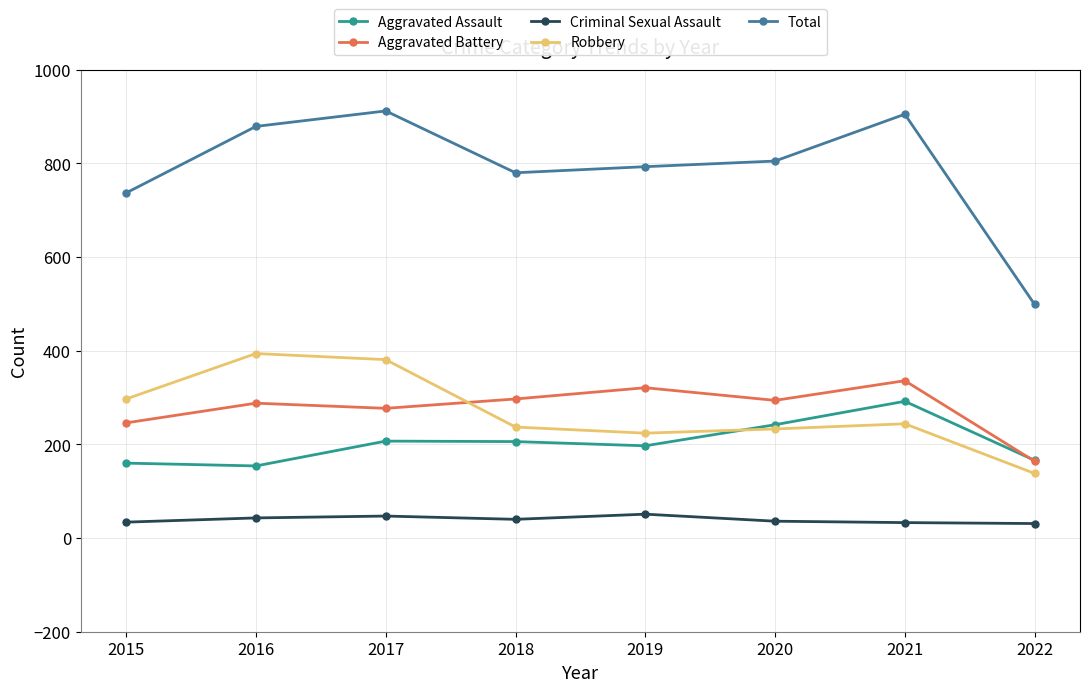

What is the difference between the second highest and second lowest values in the Criminal Sexual Assault series?

14